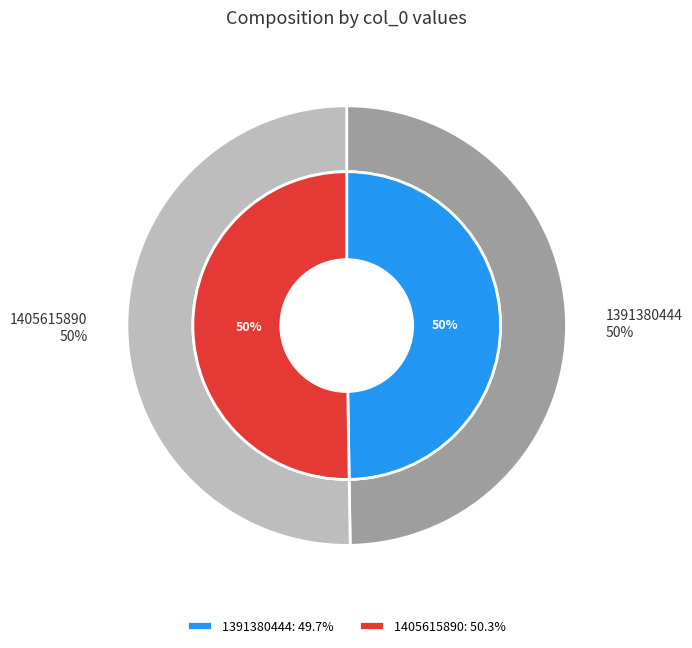

What is the change in value from 1391380444 to 1405615890?

+14235446